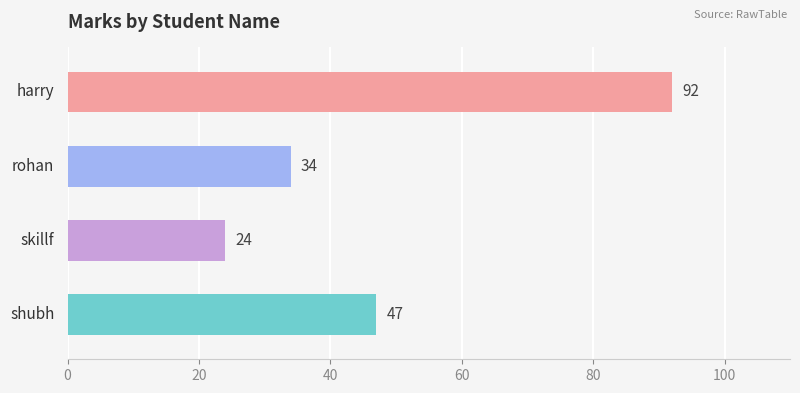

What is the maximum value shown in the chart?

92